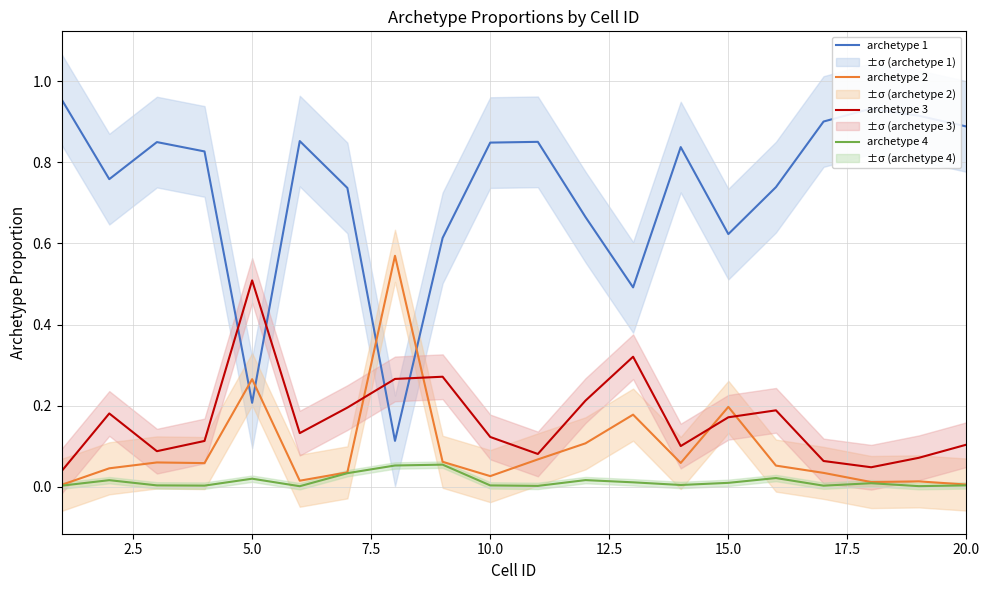

True or false: archetype 2 has more than 1 interior local peaks.

True